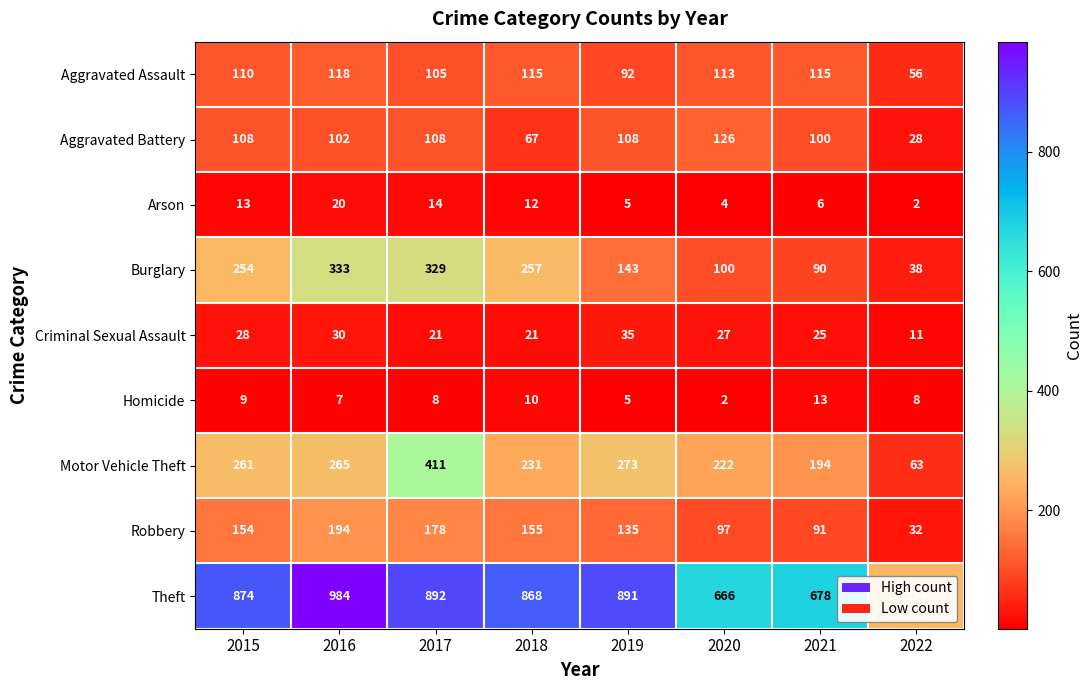

True or false: Theft has a value of 1015 at 2020.

False